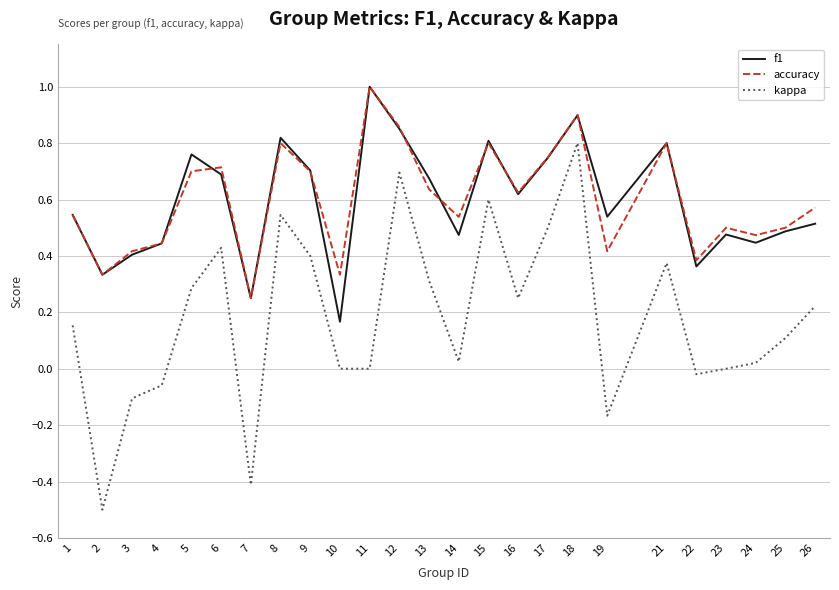

The value of kappa at 25 is 0.2. True or false?

False